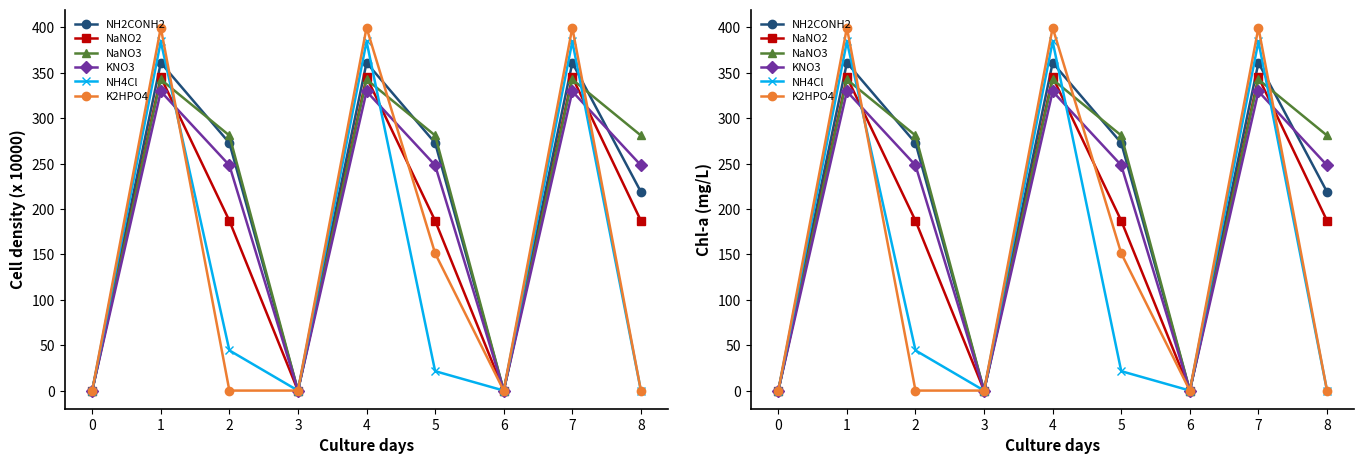

What is the value of the NH4Cl point at the 5th from the left?

384.6